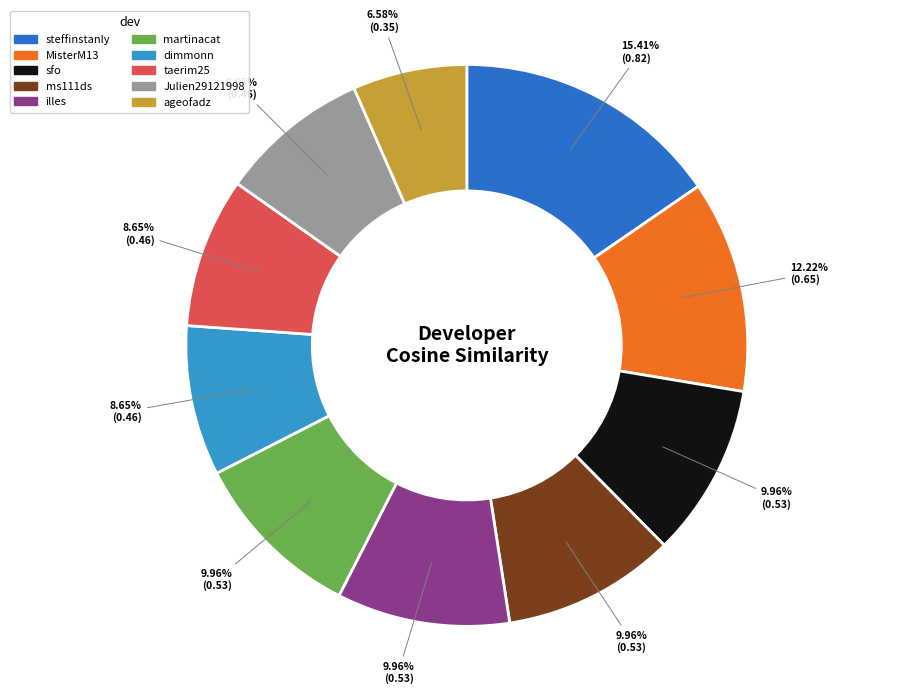

To the nearest percent, what portion does steffinstanly represent?

15%